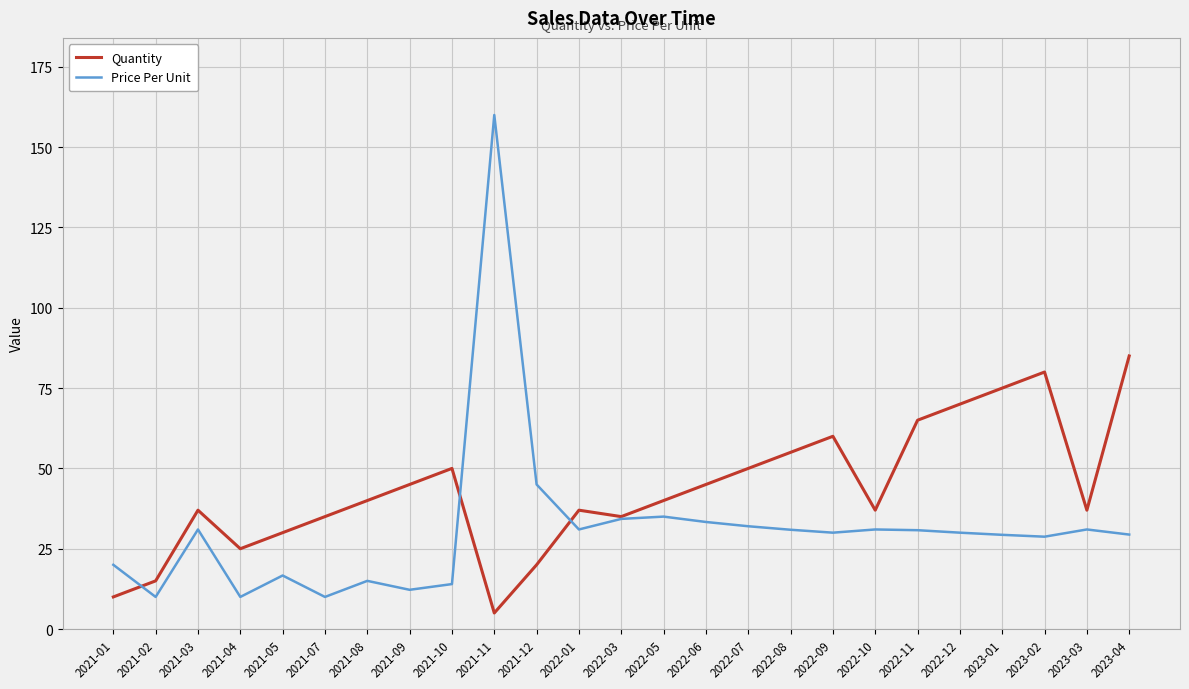

The Price Per Unit series shows 17.5 at 2021-07. True or false?

False